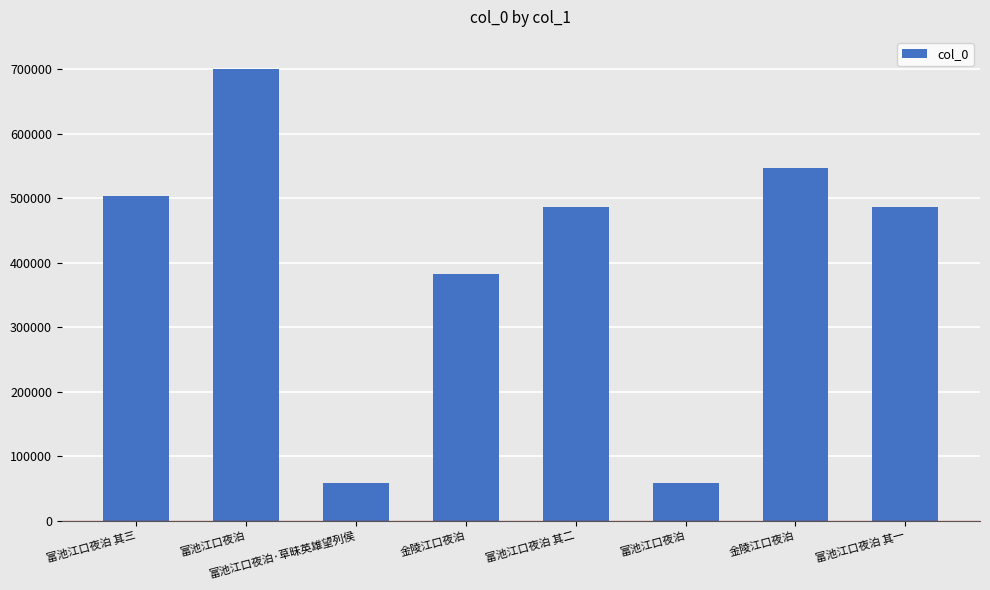

Approximately how many times larger is the value at 富池江口夜泊 其一 compared to 富池江口夜泊 其三?

1.0